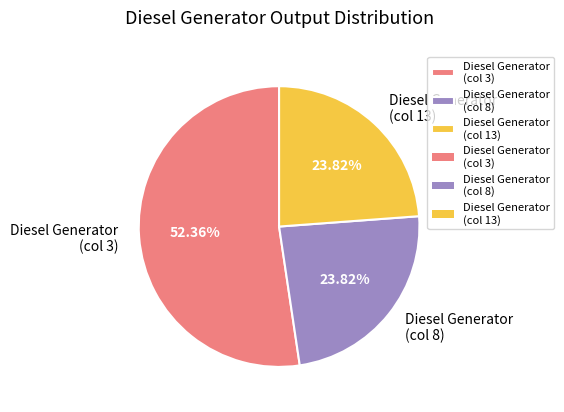

Is there a majority slice in this chart?

Yes